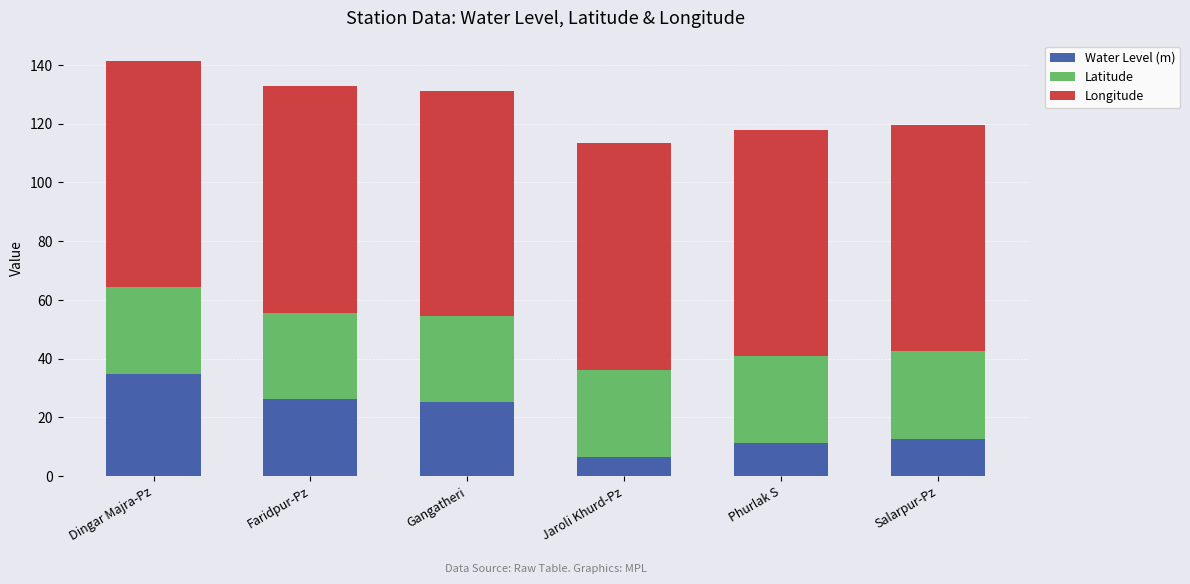

What is the total value across all series at Dingar Majra-Pz?

141.2